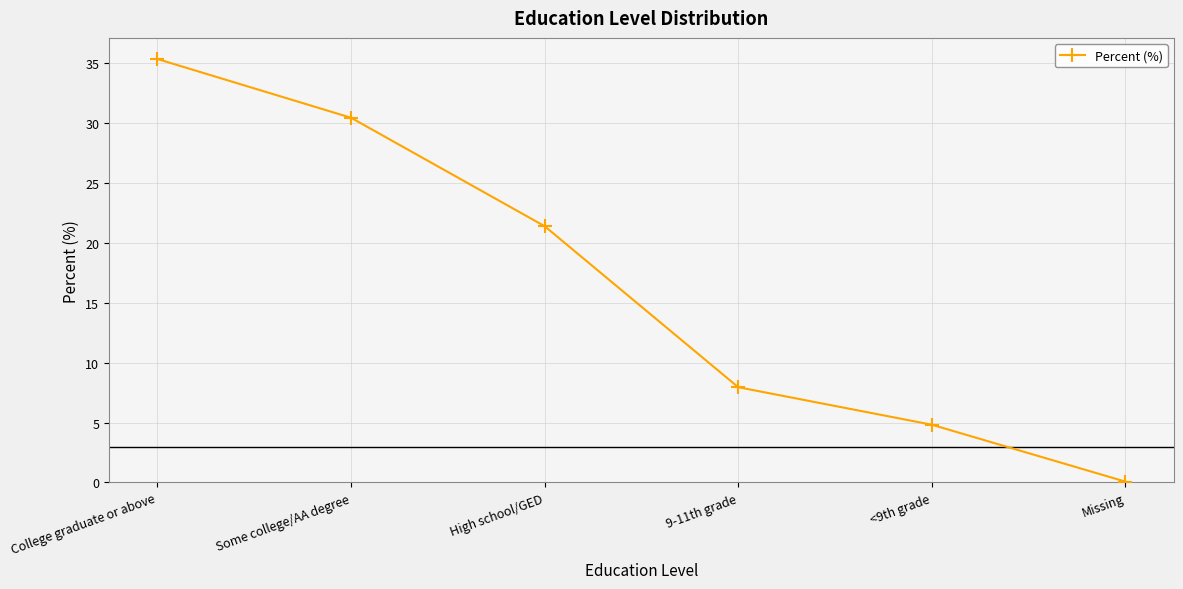

What is the label of the 1st point from the right?

Missing